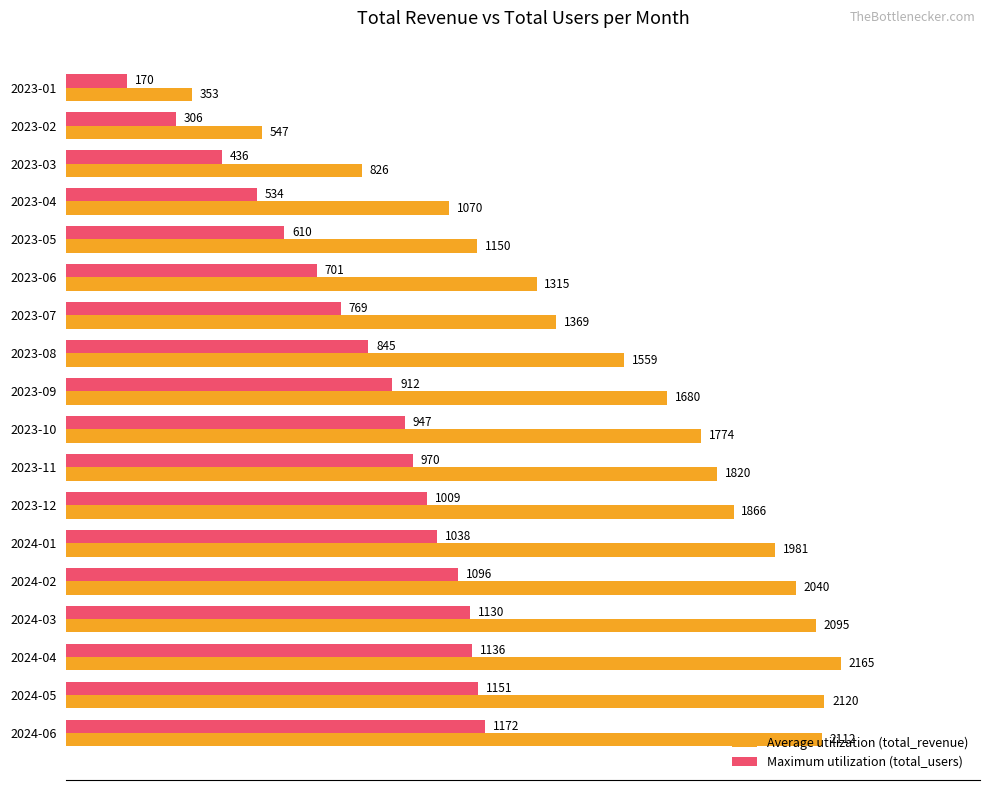

List the series in order of their peak value, highest first.

Average utilization (total_revenue), Maximum utilization (total_users)